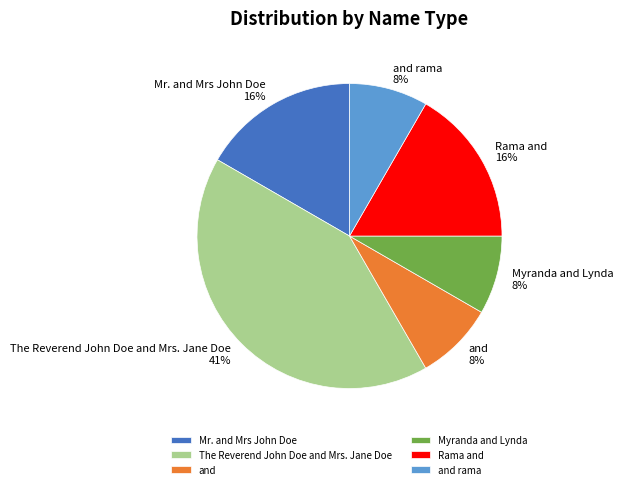

How many segments does this pie chart have?

6